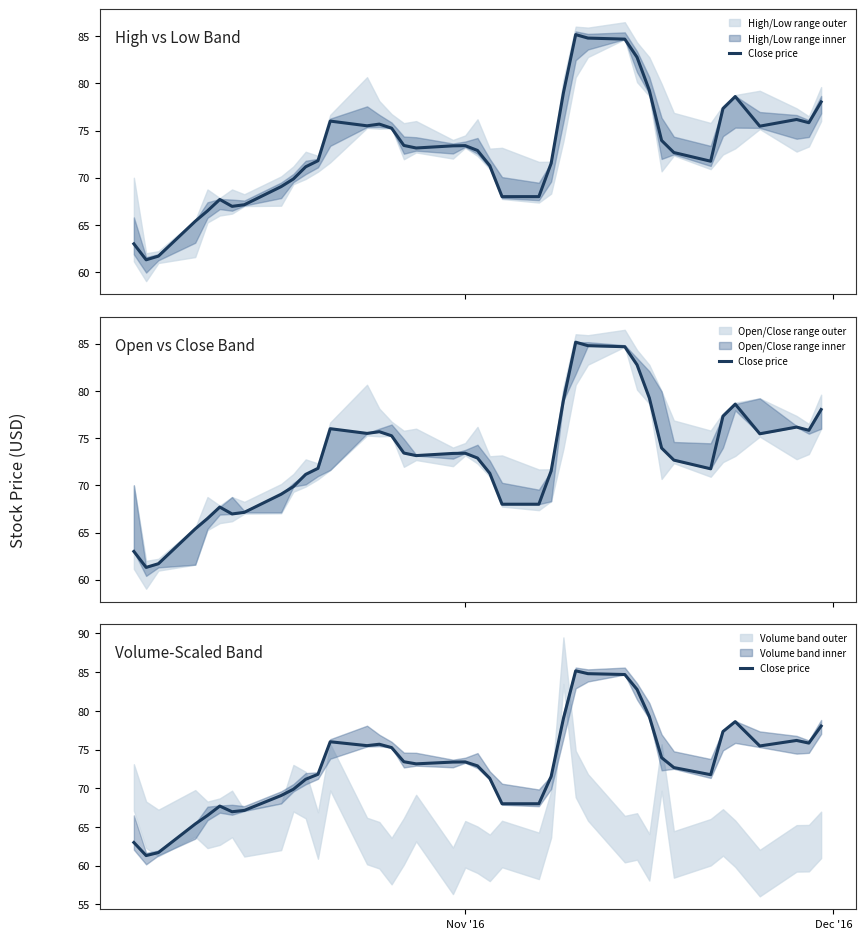

True or false: the data has more than 0 interior local peaks.

True